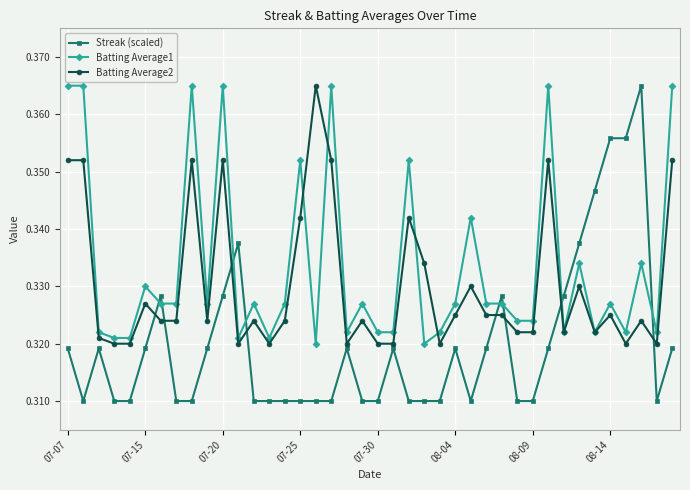

Is this an area chart (filled region under the line)?

No